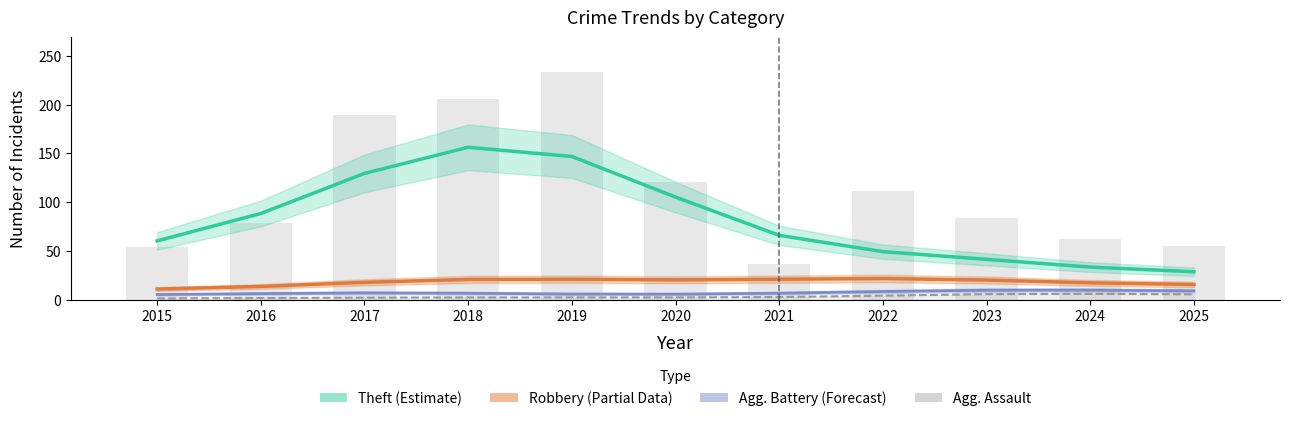

Rank the series at 2018 from highest to lowest value.

Theft (Estimate), Robbery (Partial), Agg. Battery (Forecast), Agg. Assault